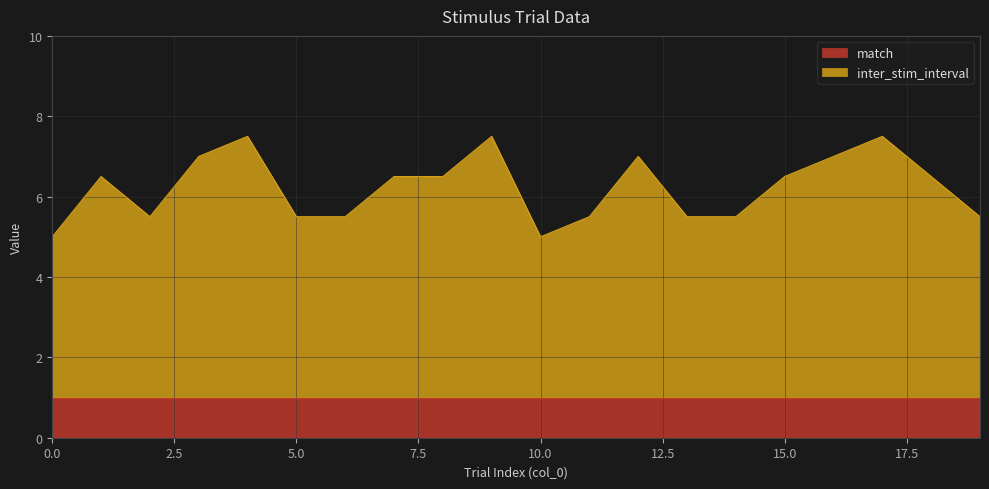

Reading right to left, transcribe all the data shown in this chart.

19=5.5	18=6.5	17=7.5	16=7.0	15=6.5	14=5.5	13=5.5	12=7.0	11=5.5	10=5.0	9=7.5	8=6.5	7=6.5	6=5.5	5=5.5	4=7.5	3=7.0	2=5.5	1=6.5	0=5.0